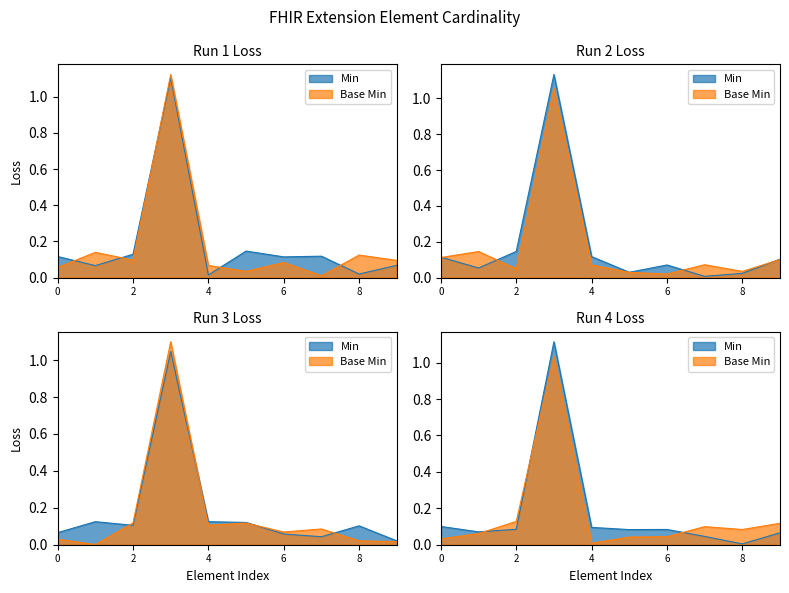

Which series has the largest total across all categories?

Base Min